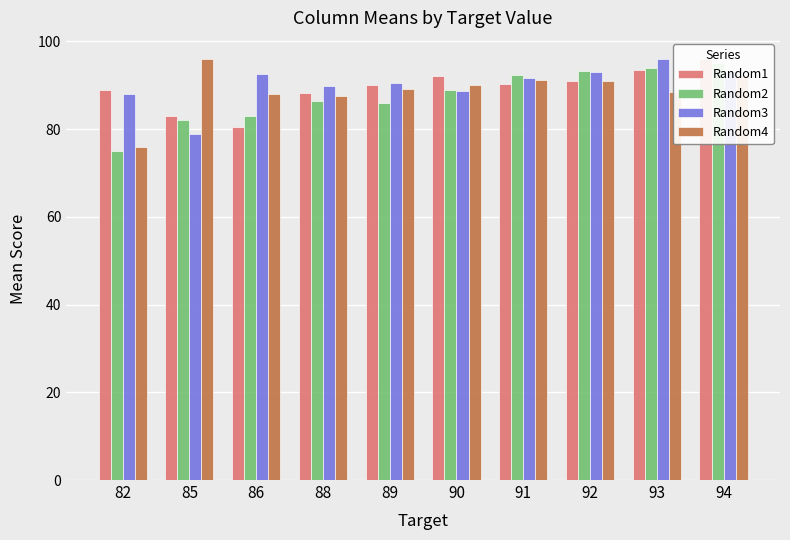

What is the average value of the Random3 series?

90.2